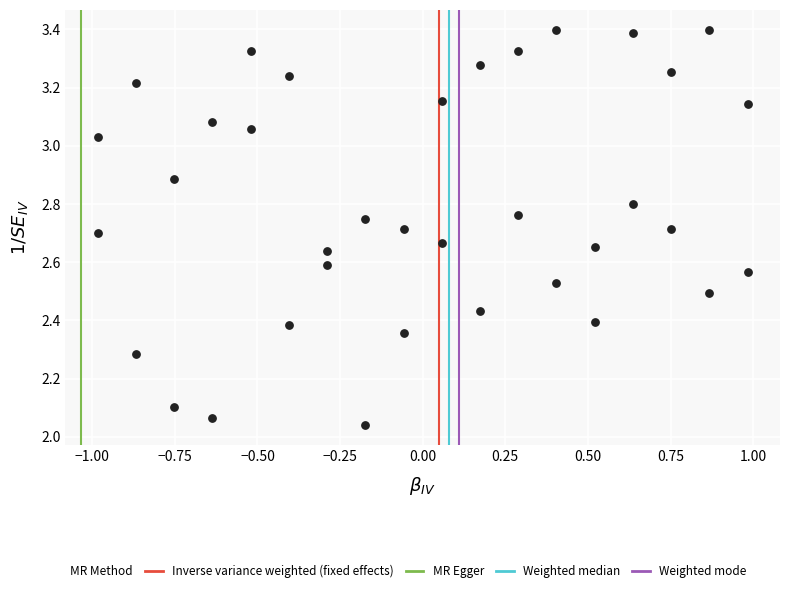

What is the range of Y values (max minus min)?

1.4